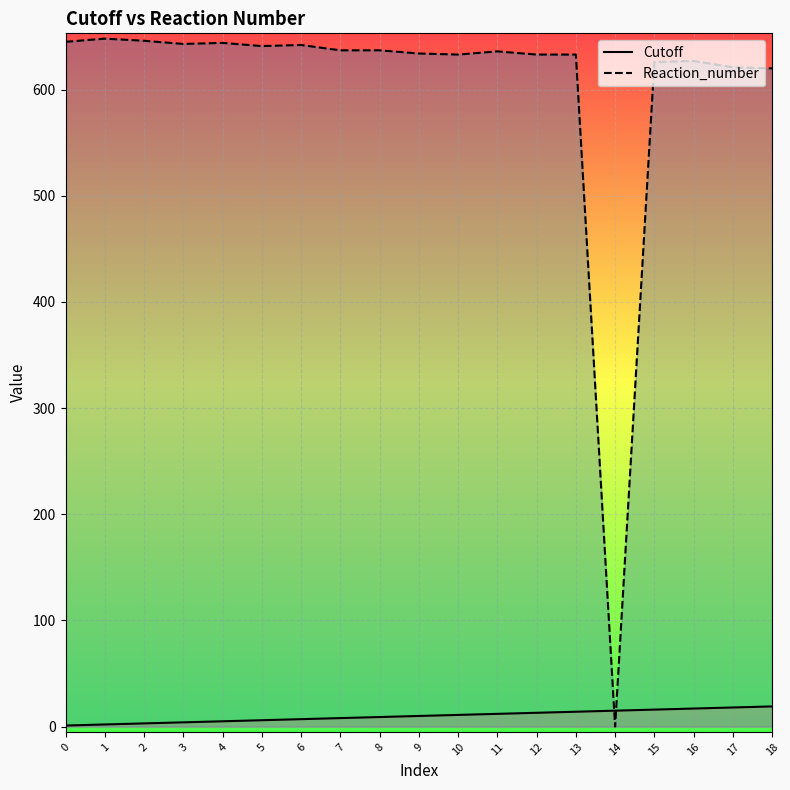

After their last crossing, which series has the higher values: Cutoff or Reaction_number?

Reaction_number